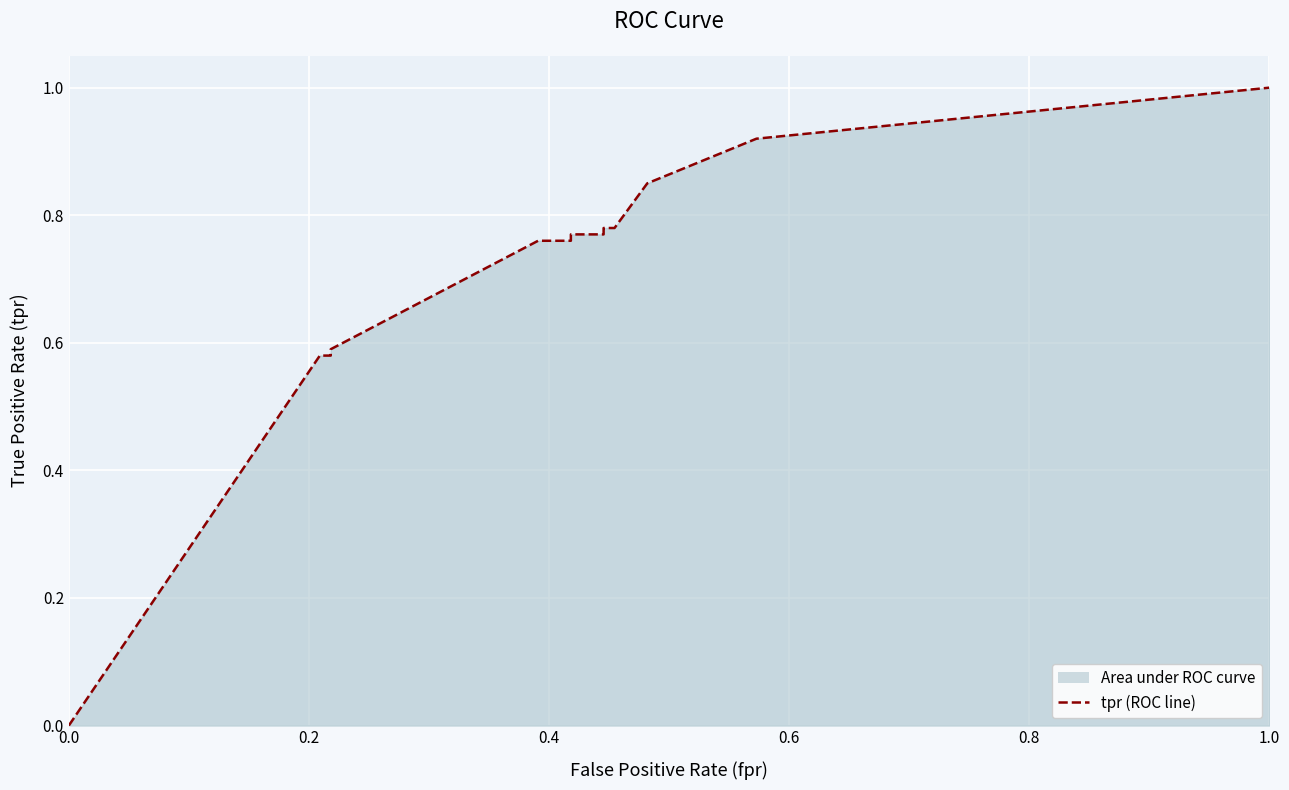

True or false: the data has more than 2 interior local peaks.

False